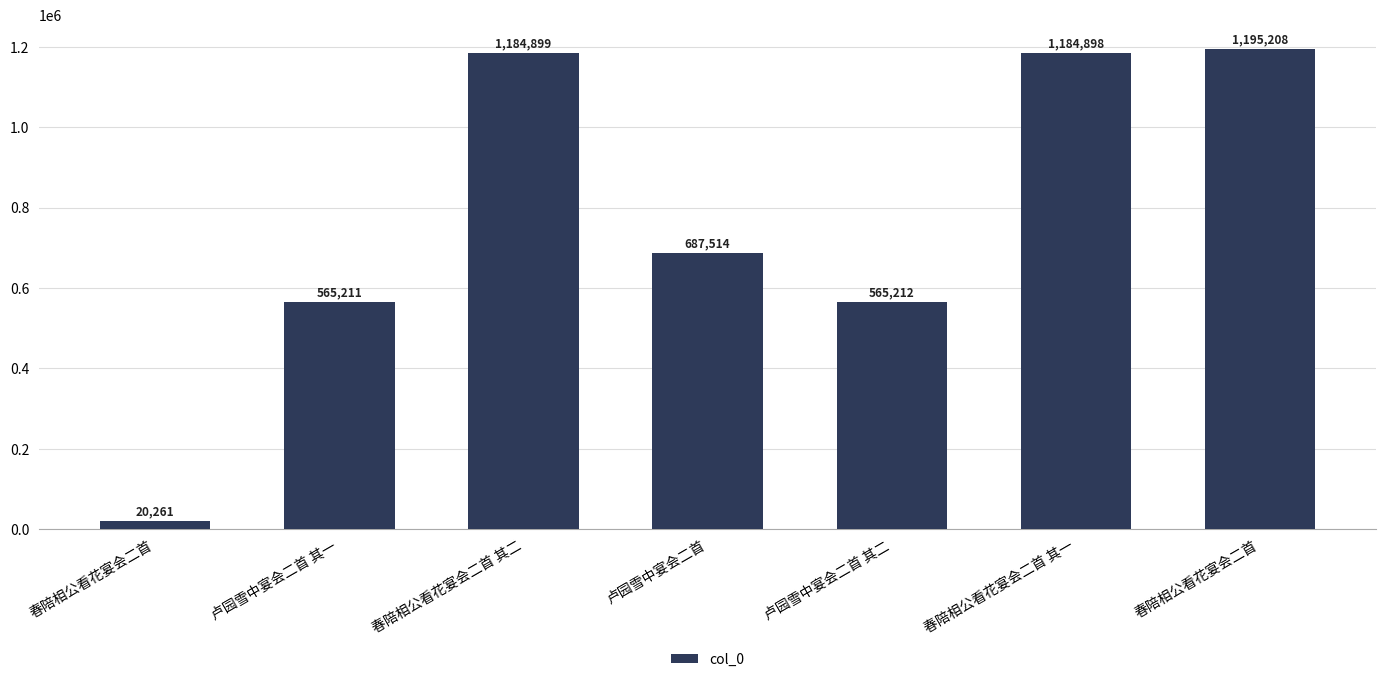

What is the change in value from 卢园雪中宴会二首 其二 to 春陪相公看花宴会二首?

+629996